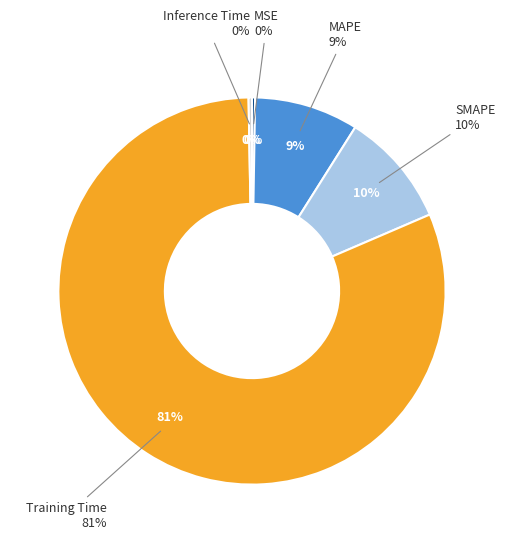

Which category has the smallest portion of the pie?

MSE